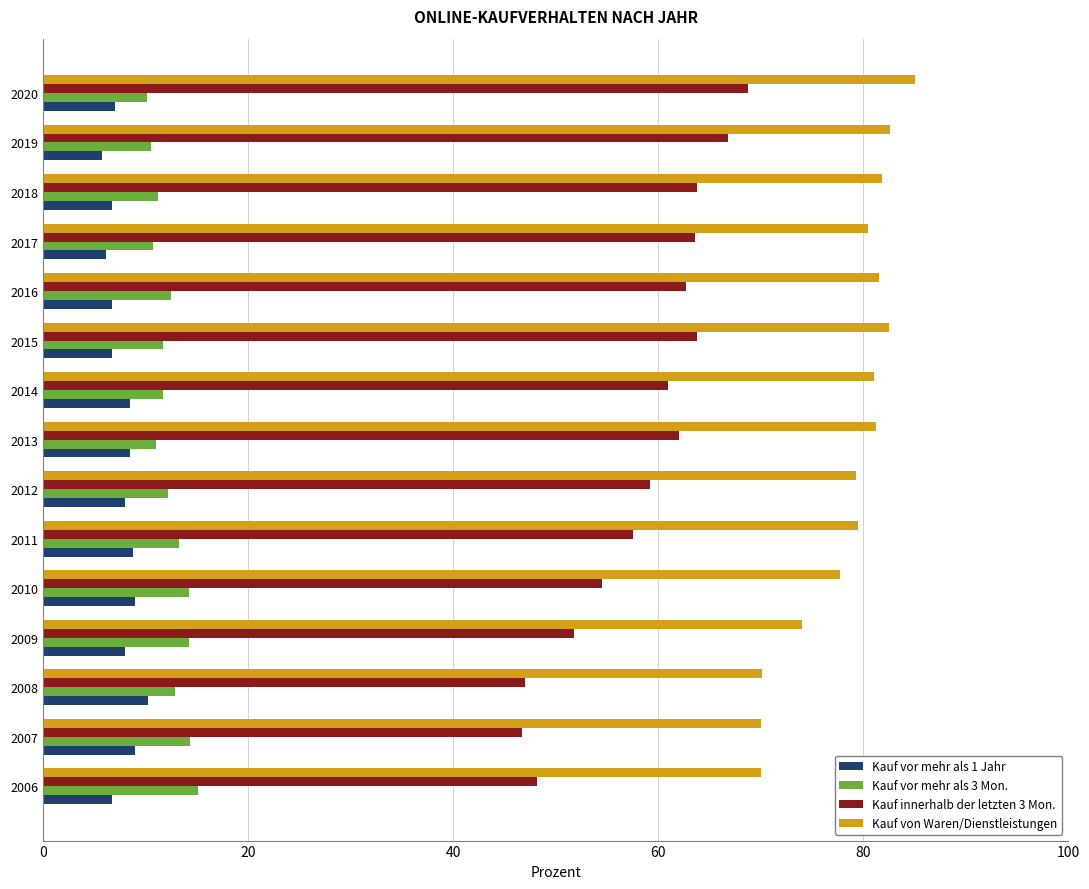

How many distinct data groups are displayed?

4